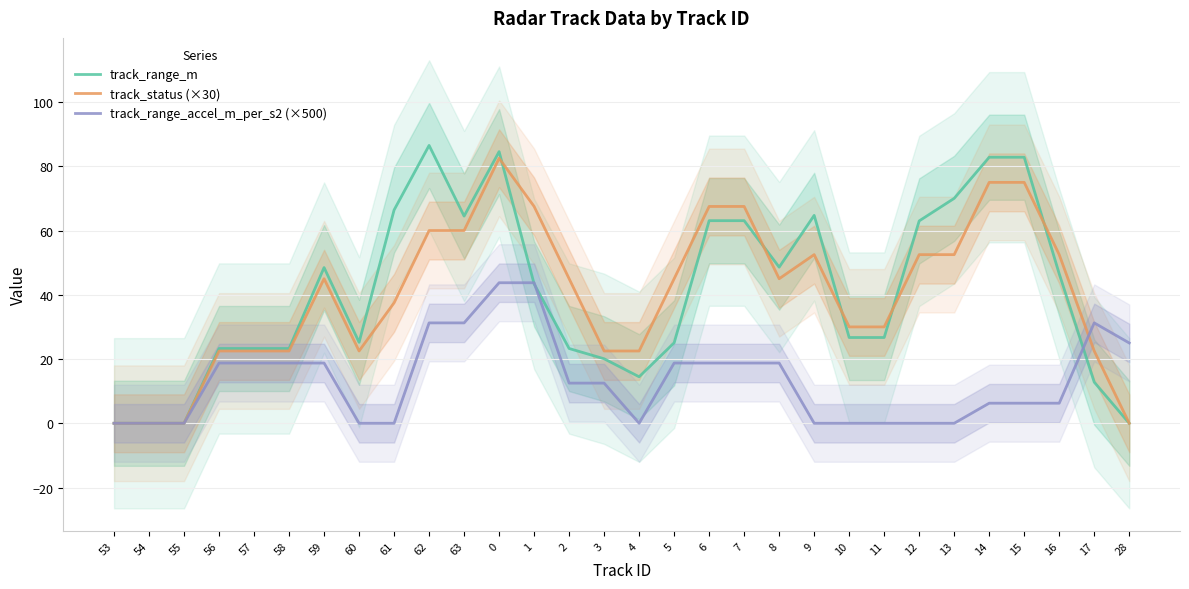

What is the total value across all series at 12?

115.5